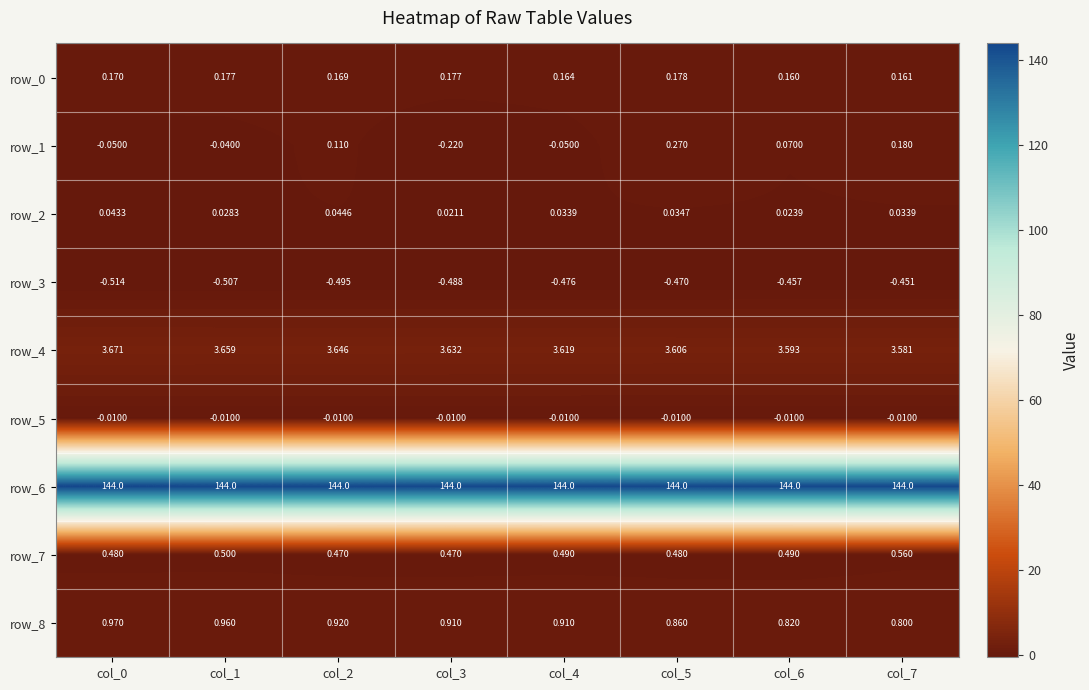

How many series are shown in this chart?

9